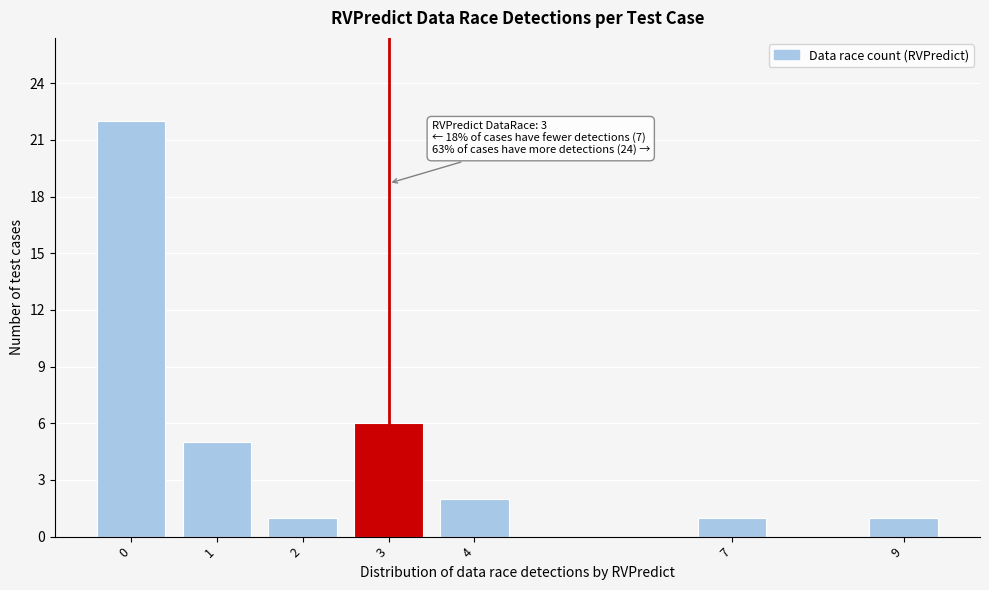

Reading left to right, transcribe all the data shown in this chart.

0=22	1=5	2=1	3=6	4=2	7=1	9=1